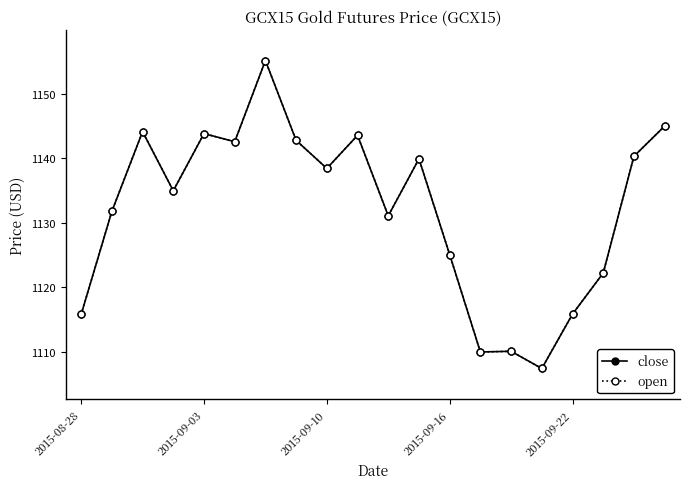

Which category has the highest value in the close series?

6